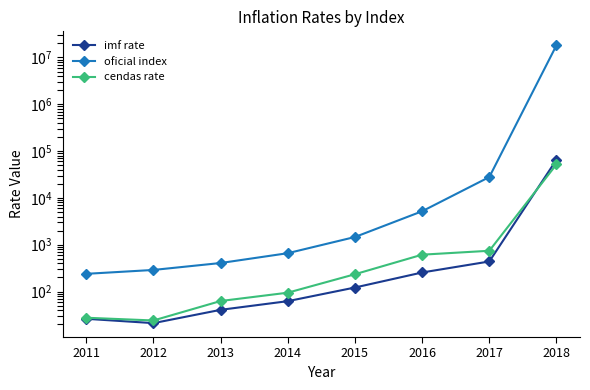

Is this an area chart (filled region under the line)?

No